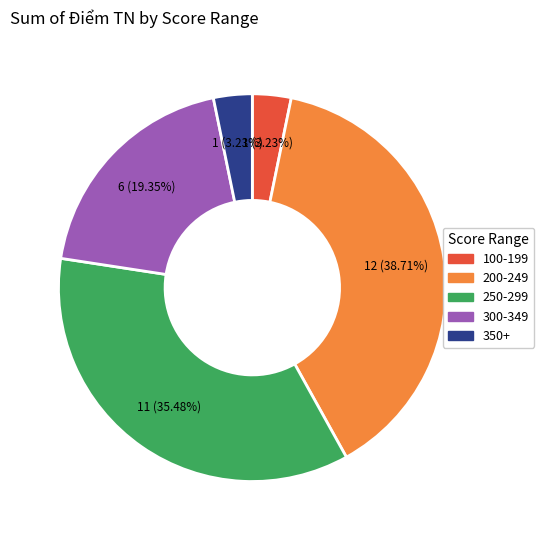

Does any single category account for the majority?

No